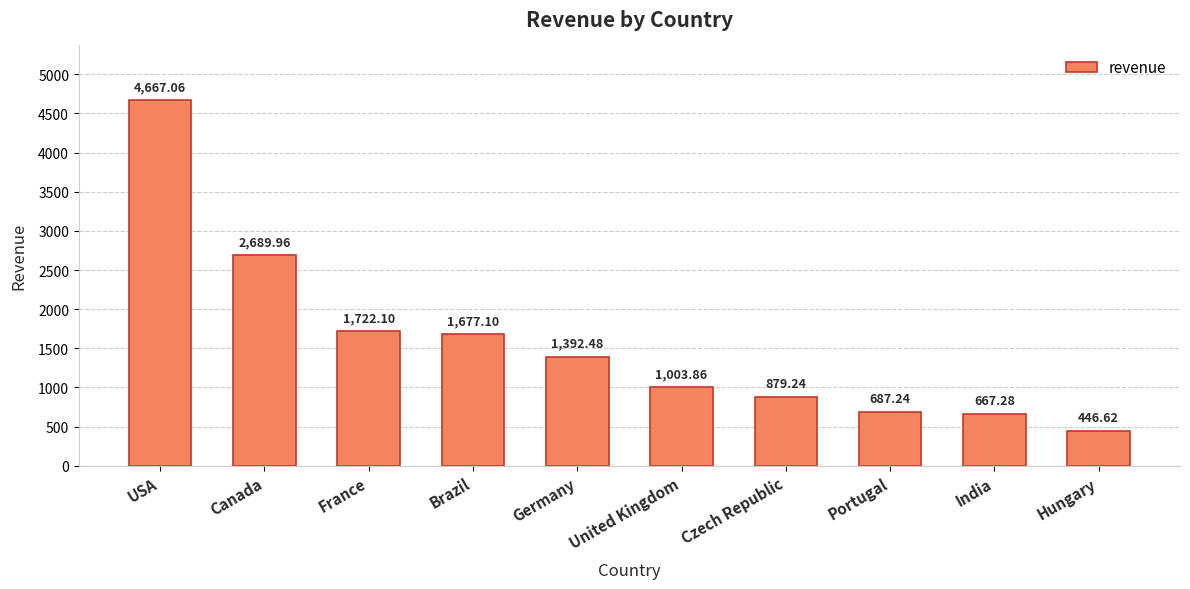

At which label does the data first exceed 1392?

USA